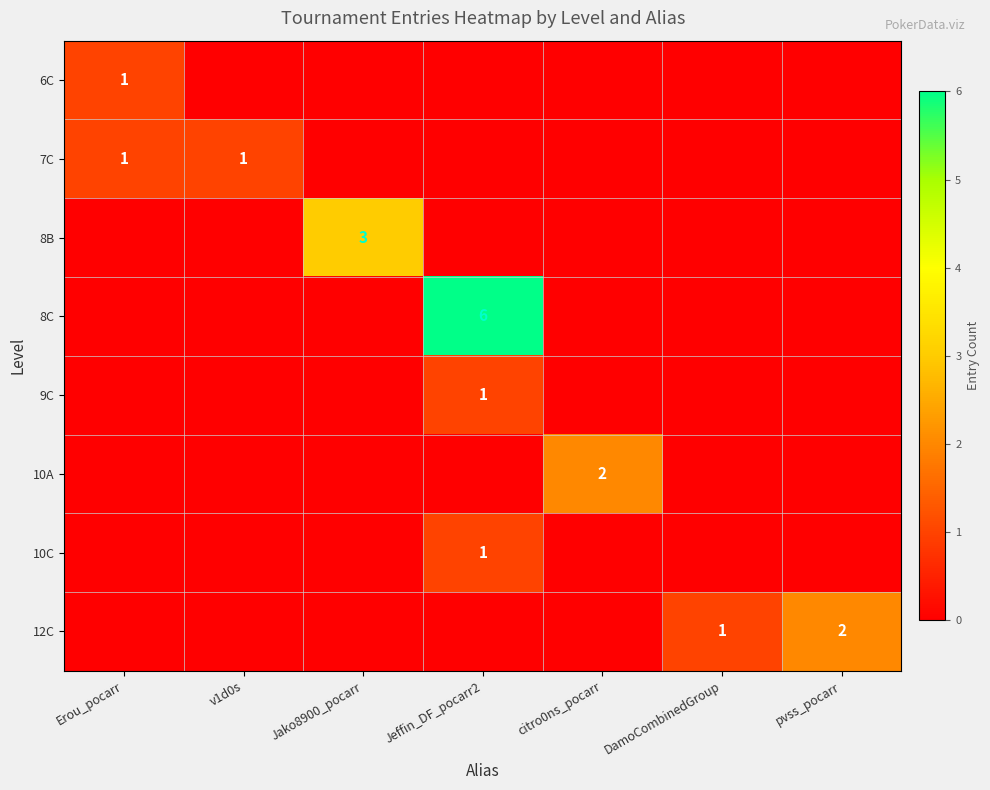

The value of 10C at Jeffin_DF_pocarr2 is 1. True or false?

True